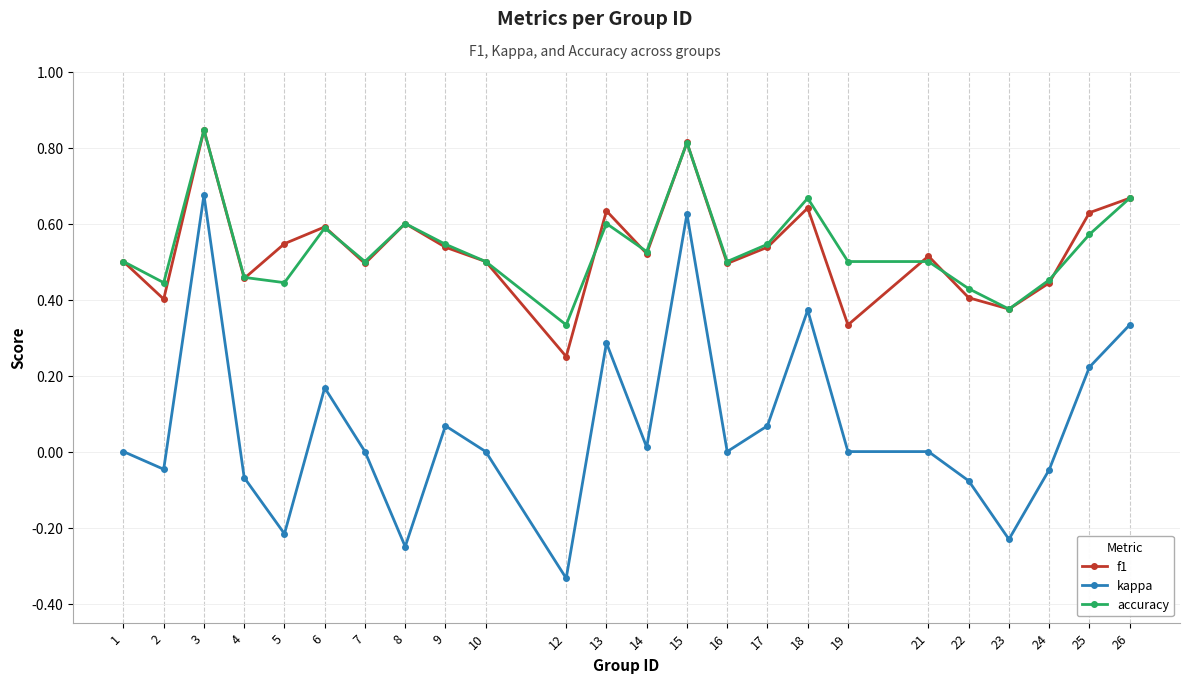

The value of f1 at 9 is 0.5. True or false?

True